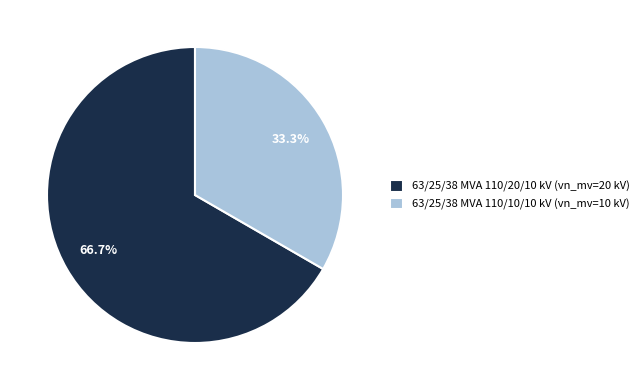

To the nearest percent, what is the difference between the 63/25/38 MVA 110/20/10 kV and 63/25/38 MVA 110/10/10 kV slice percentages?

33%